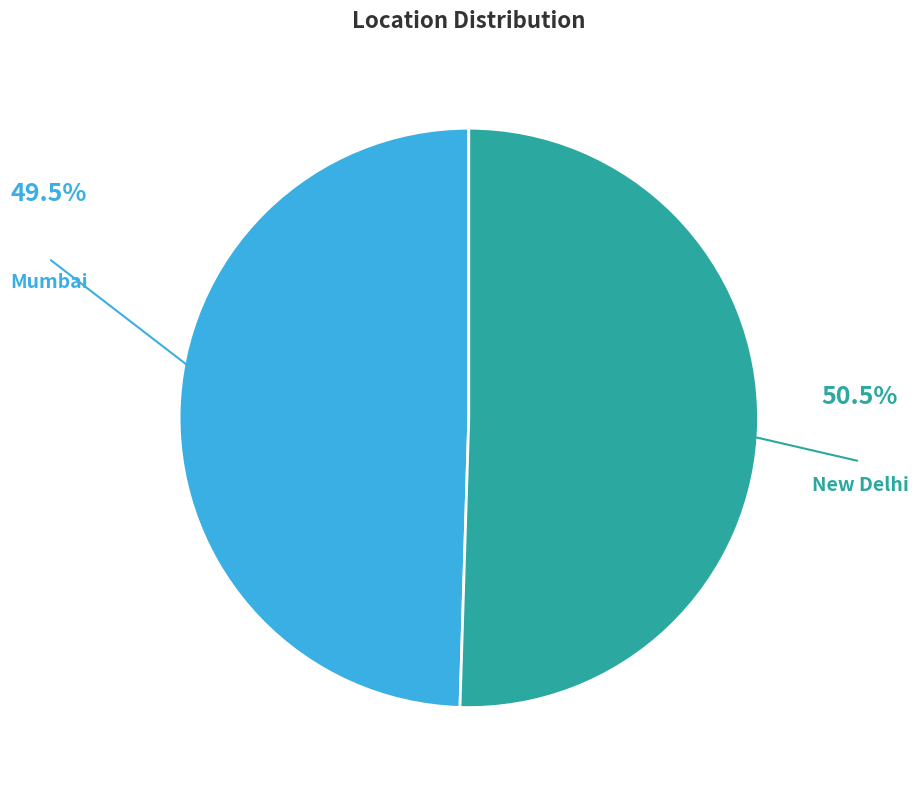

Which category accounts for the majority?

New Delhi